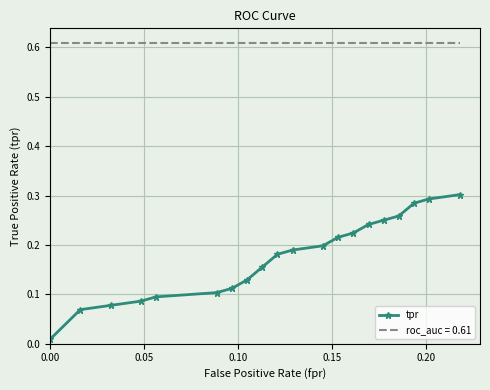

Which series has the widest spread of values?

tpr